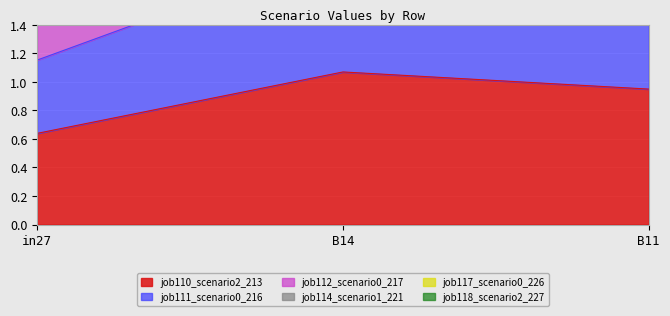

Does the chart display data point markers on the line(s)?

No